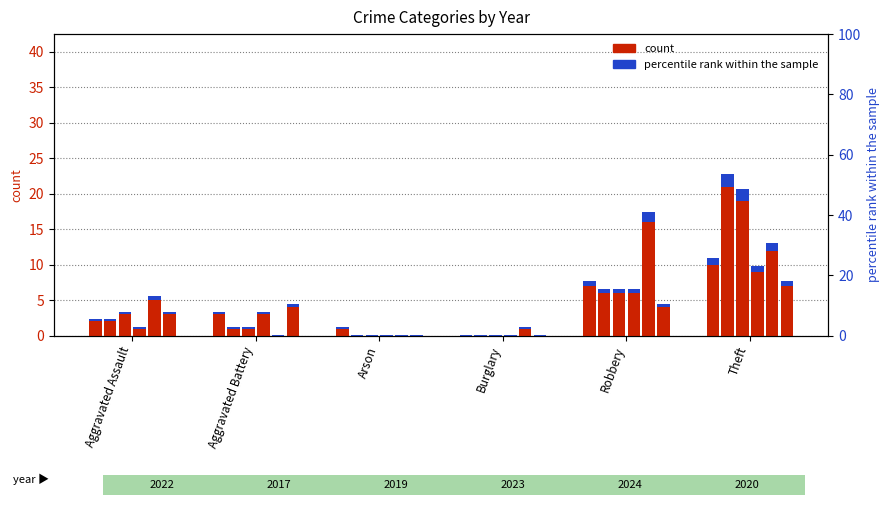

The 2019 series shows 0 at Burglary. True or false?

True